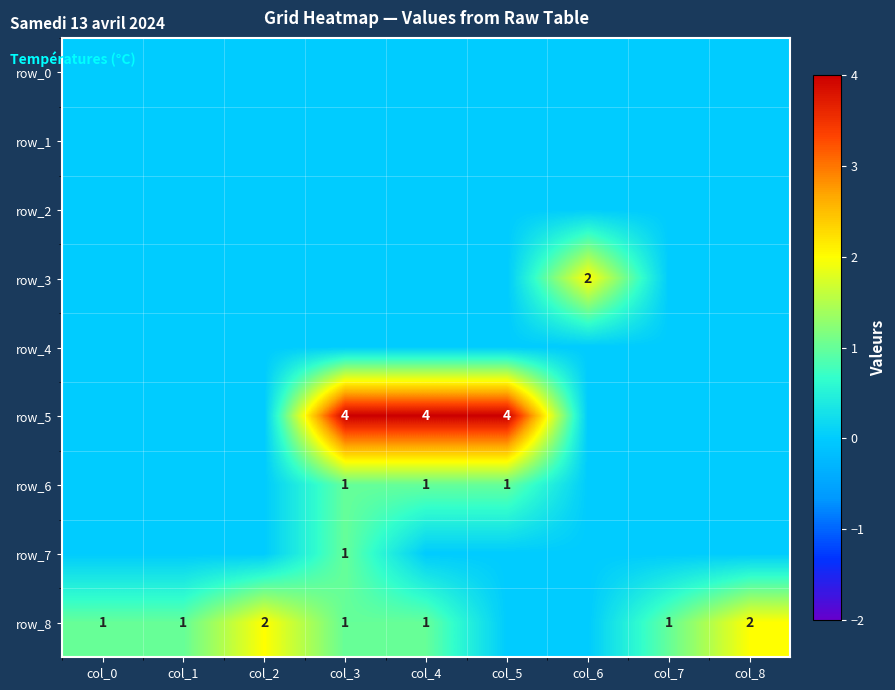

What is the difference between the highest and lowest values at col_6?

2